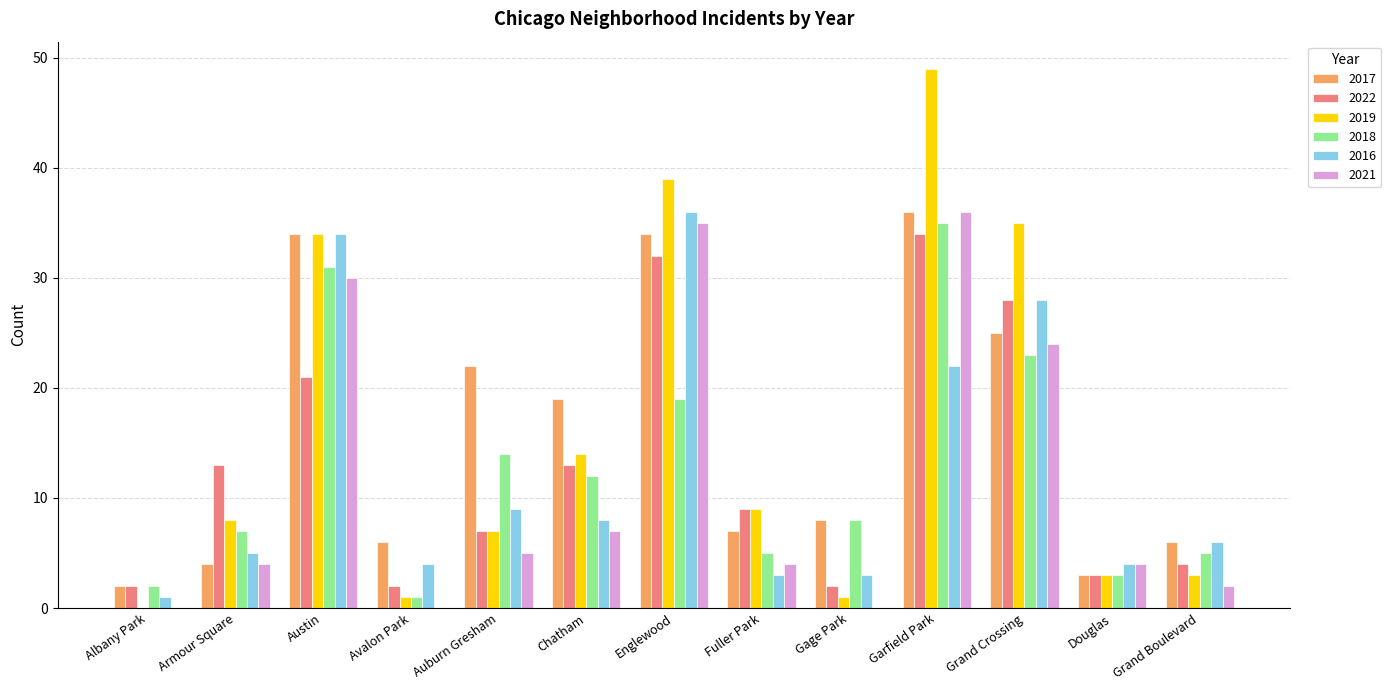

At which label is 2018 closest to 18?

Englewood